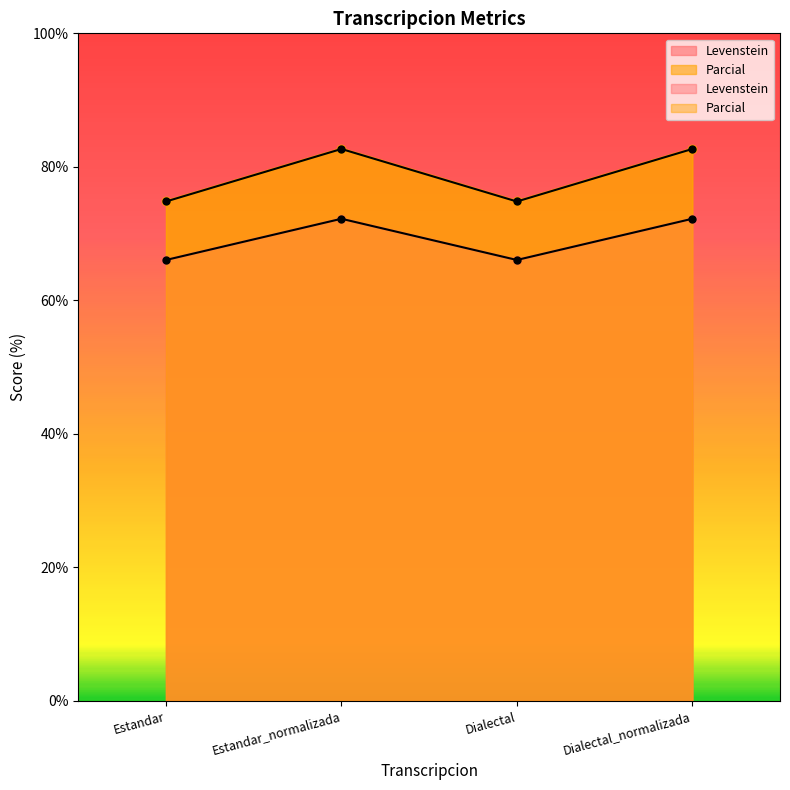

What is the total value across all series at Dialectal?

140.9